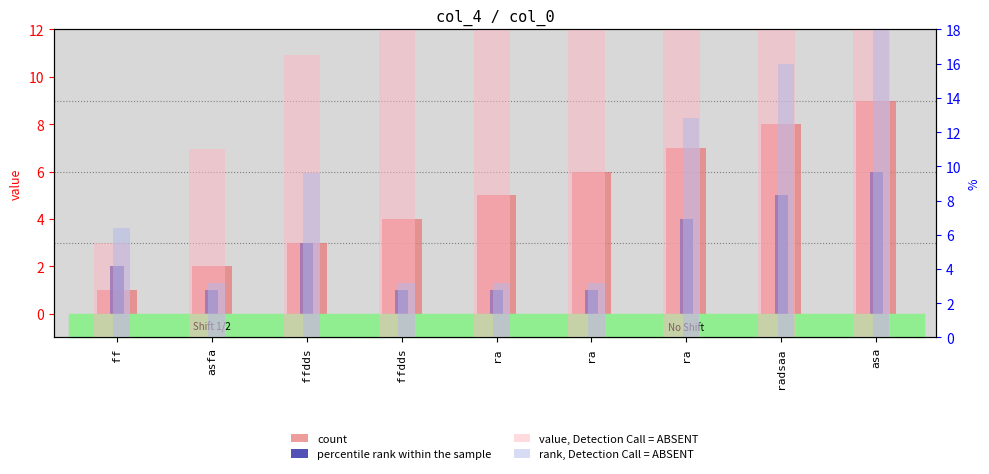

How many data points in value, Detection Call = ABSENT are less than 27?

4